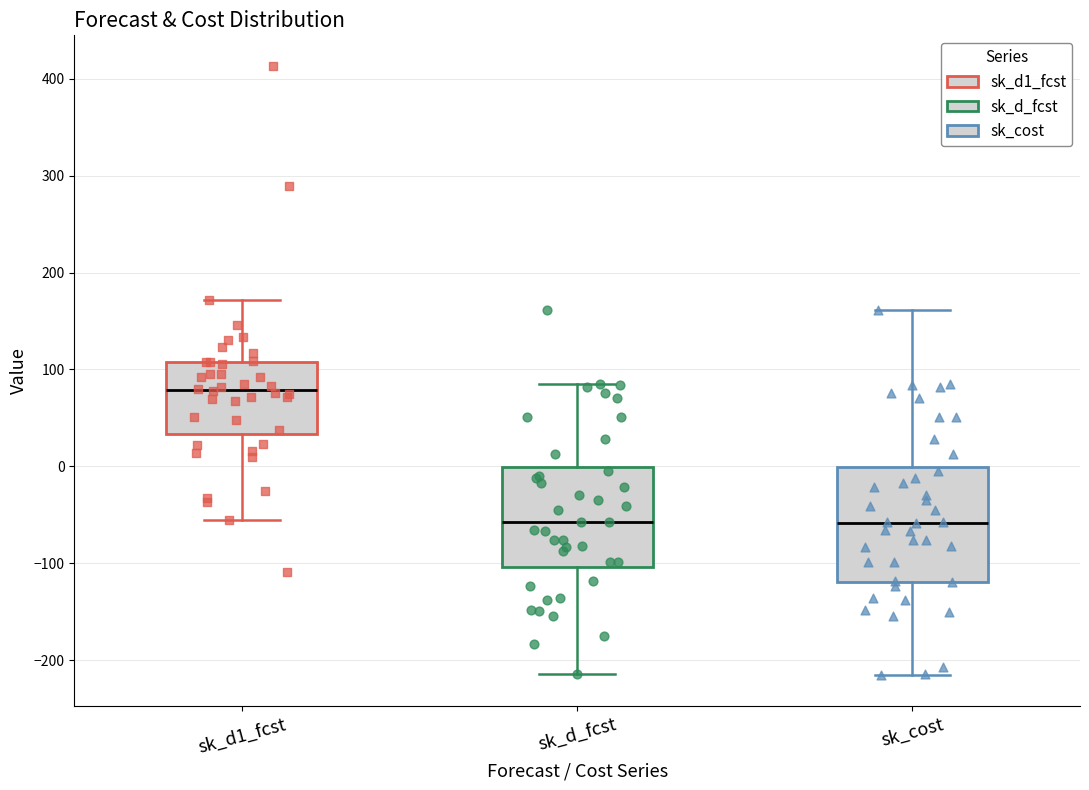

Reading left to right, transcribe this box plot: for each box, give where its median line is, the range the box spans, and where its two whiskers end, as read against the y-axis. The values are not printed on the chart, so give them approximately, as read against the axis.

sk_d1_fcst: median 80, box 30 to 110, whiskers -60 to 170
sk_d_fcst: median -60, box -100 to 0, whiskers -210 to 80
sk_cost: median -60, box -120 to 0, whiskers -220 to 160